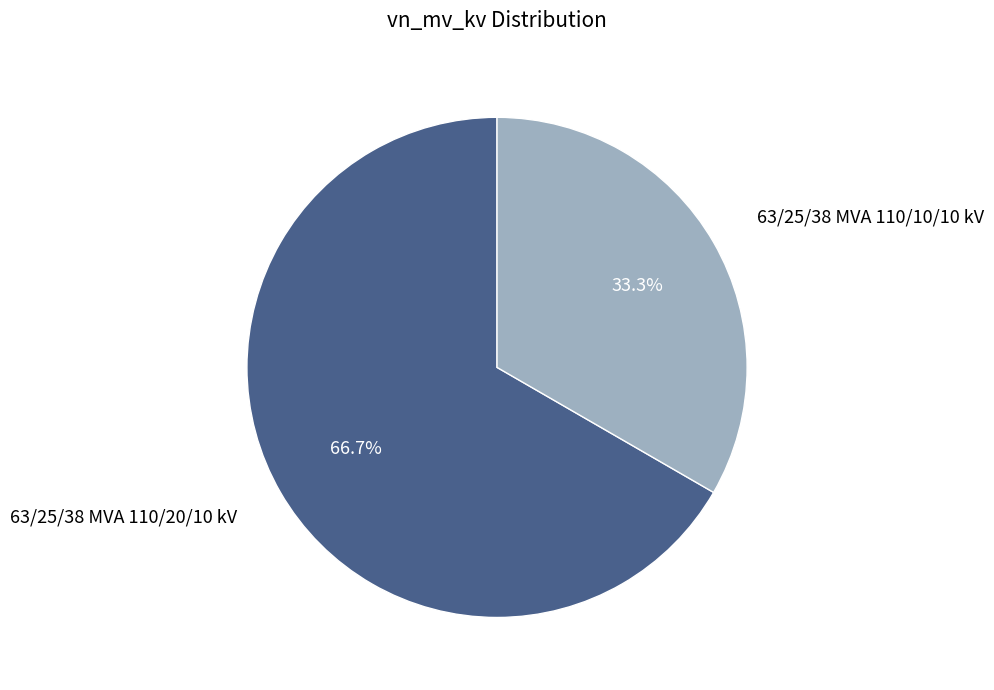

Does any single category account for the majority?

Yes